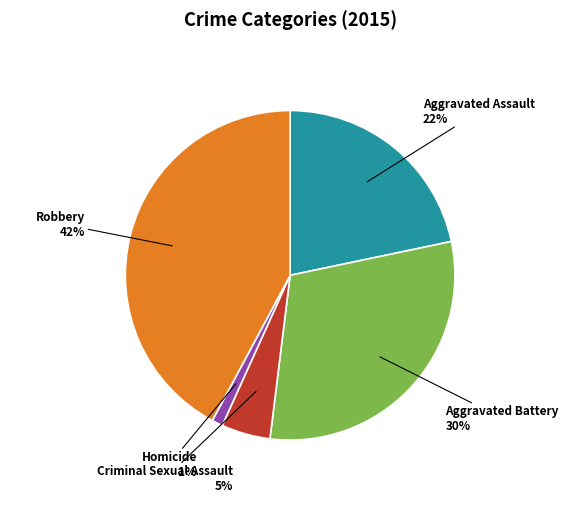

How many segments does this pie chart have?

5